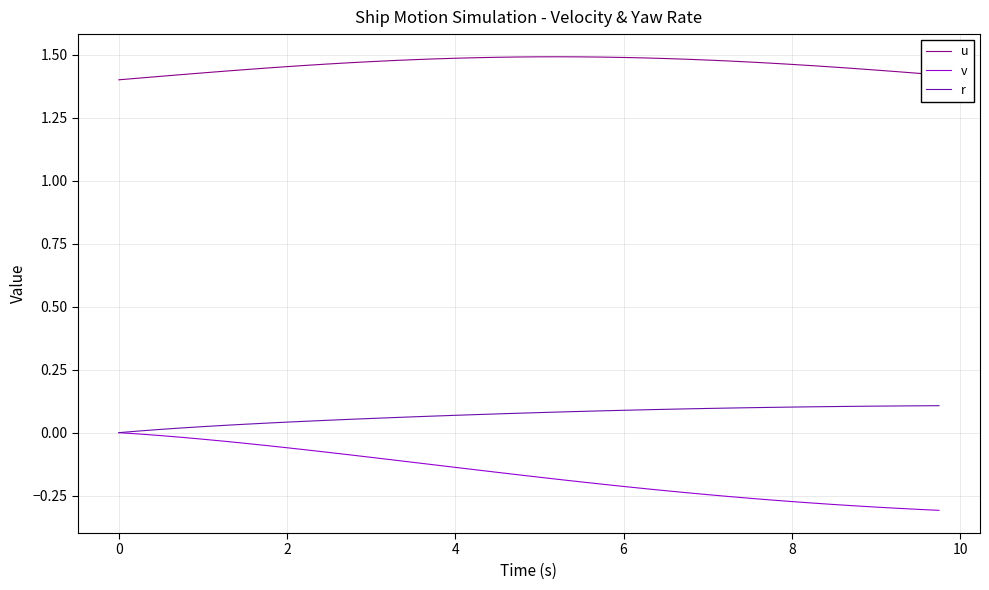

List the series in order of their peak value, lowest first.

v, r, u